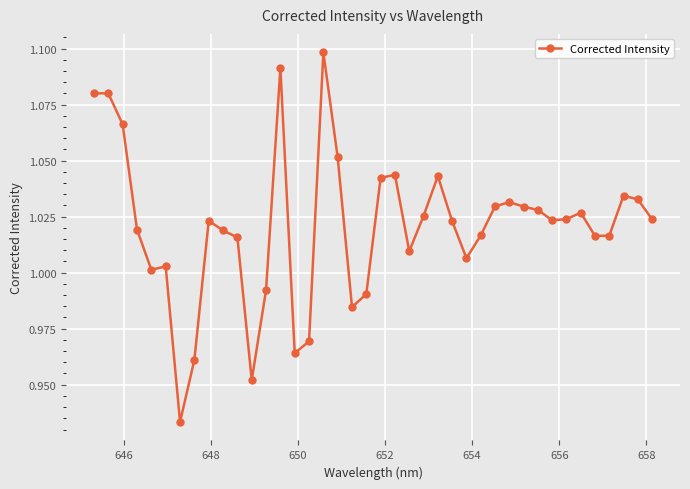

Count the number of values greater than 1.

32